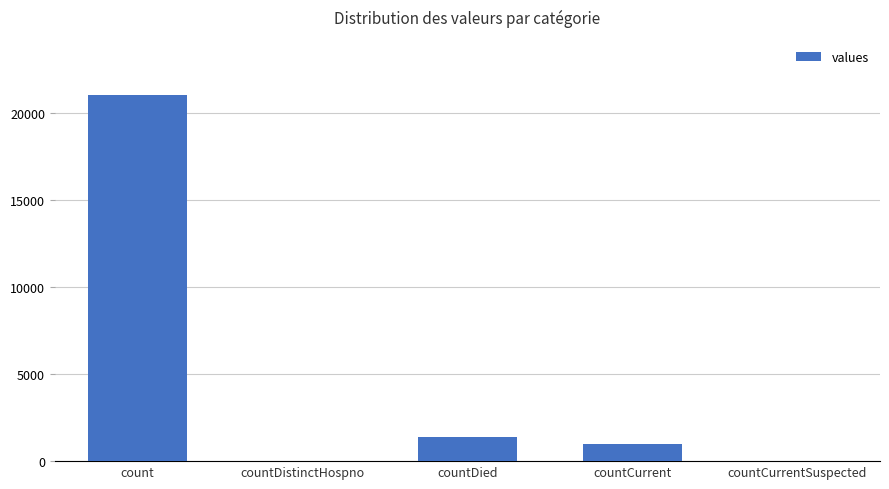

What is the sum of all values?

23461